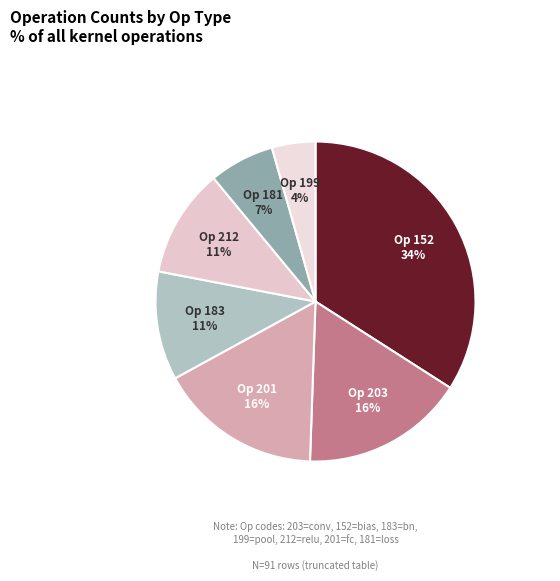

Count the number of slices in the pie.

7